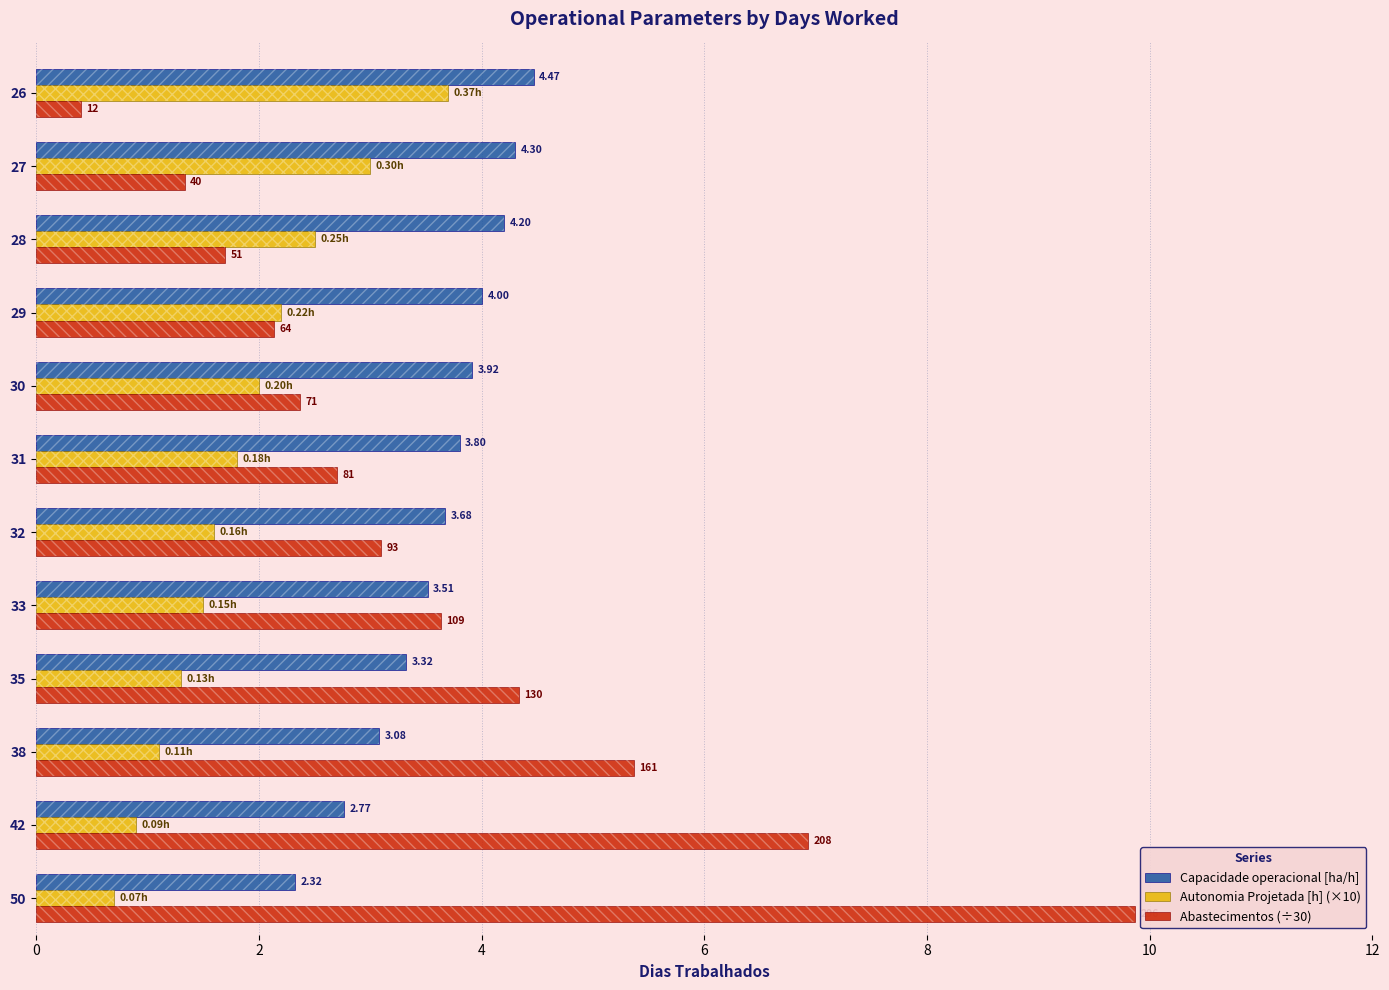

What are all the series names shown in the legend?

Capacidade operacional [ha/h], Autonomia Projetada [h] (×10), Abastecimentos (÷30)